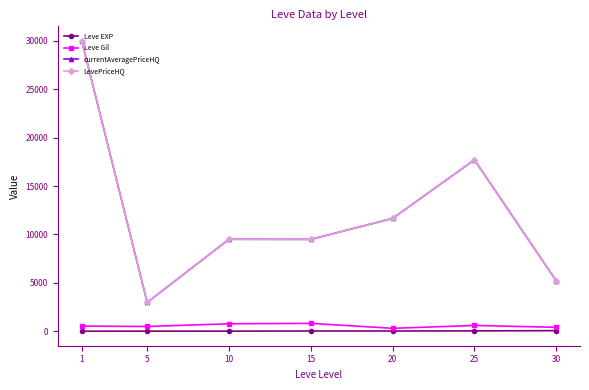

Is the value of currentAveragePriceHQ at 25 greater than the value of LevePriceHQ at 5?

Yes